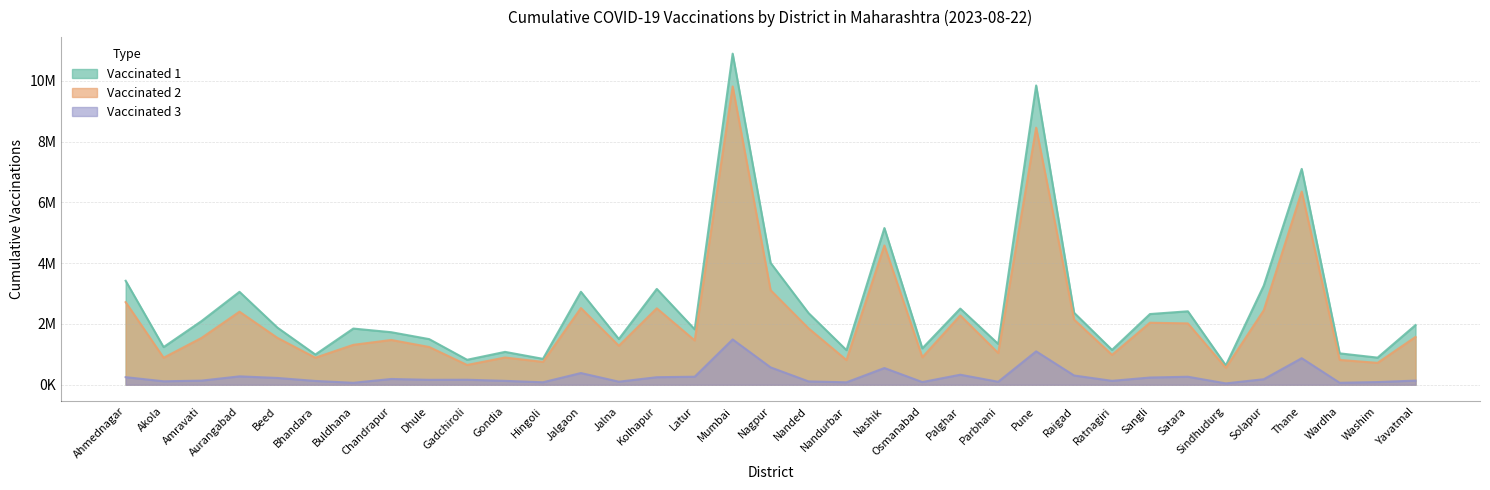

What value does the Vaccinated 2 series have at Beed?

1542801